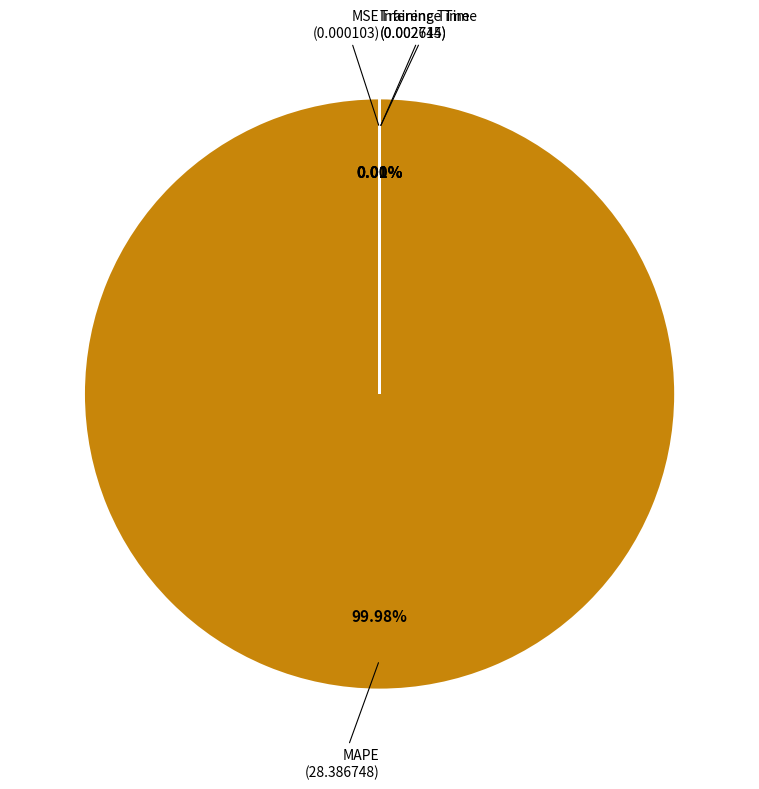

Is there a majority slice in this chart?

Yes